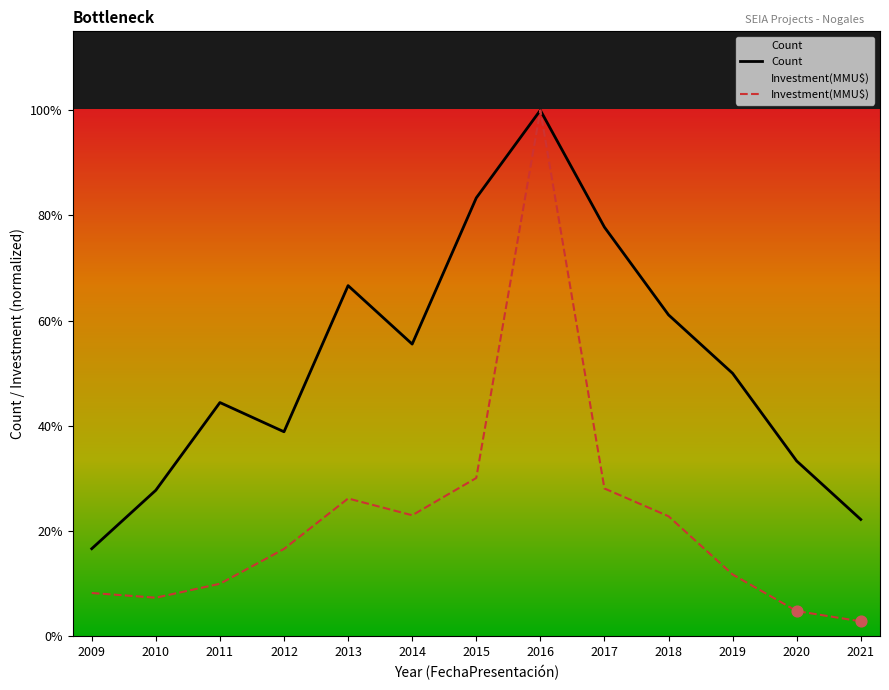

At how many categories does at least one series exceed 0?

13